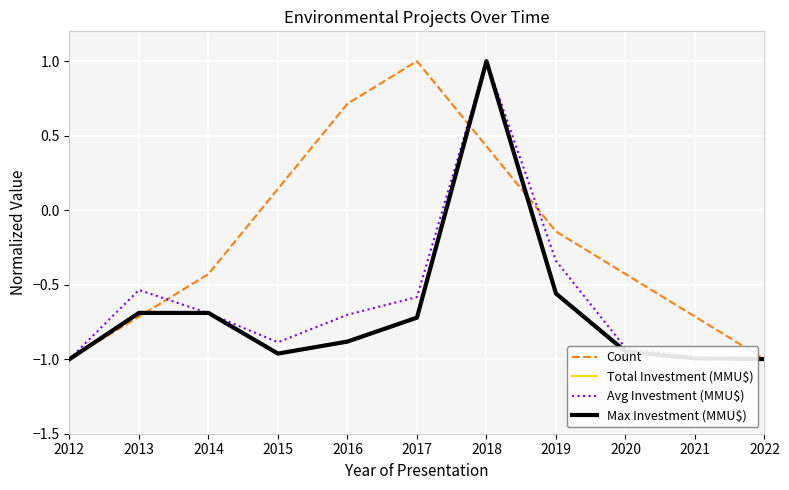

Which series has the largest total across all categories?

Count